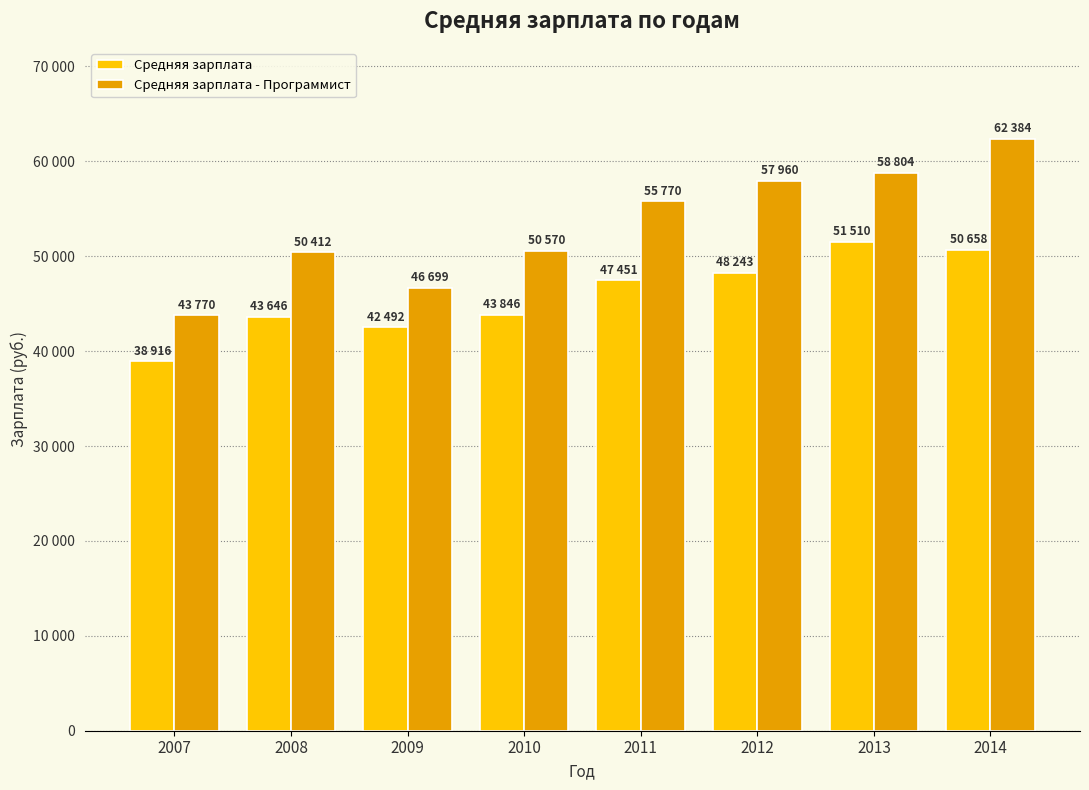

What is the sum of all Средняя зарплата - Программист values?

426369